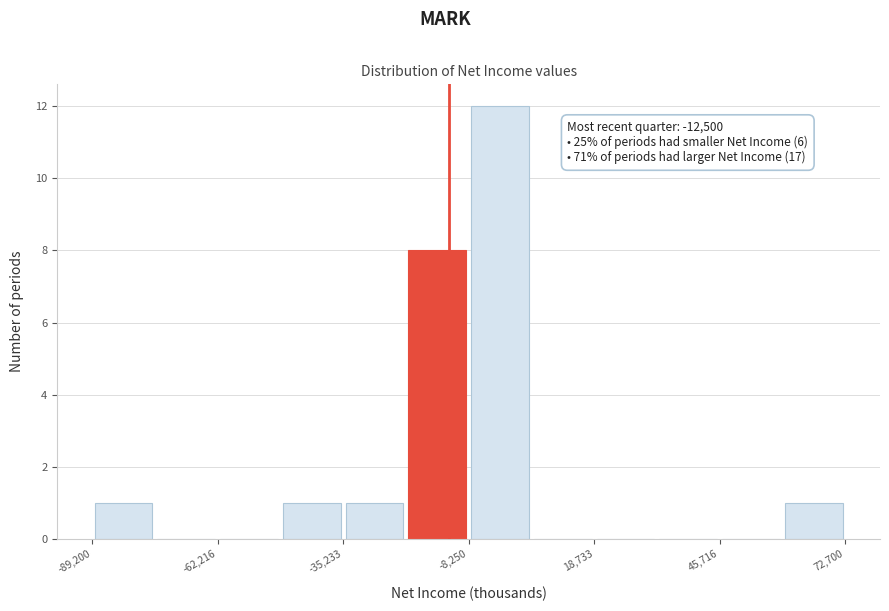

Around what value on the x-axis is the tallest bar? Give the approximate position of its centre, as read against the axis.

0